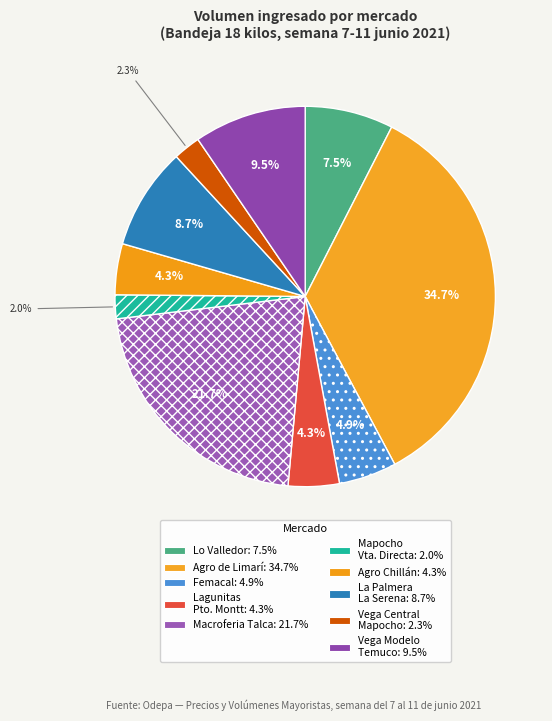

How many slices are in this pie chart?

10